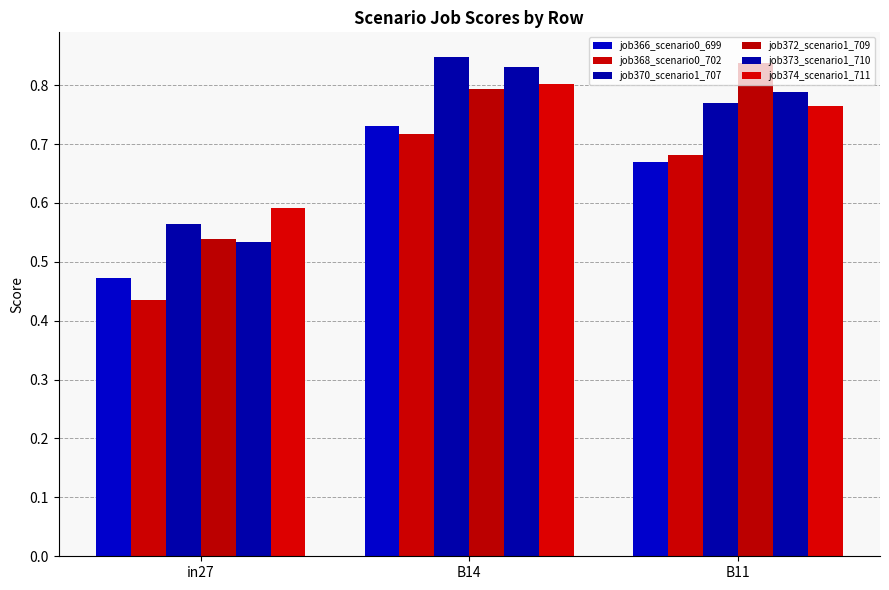

Are the bars grouped side by side (vs. stacked)?

Yes